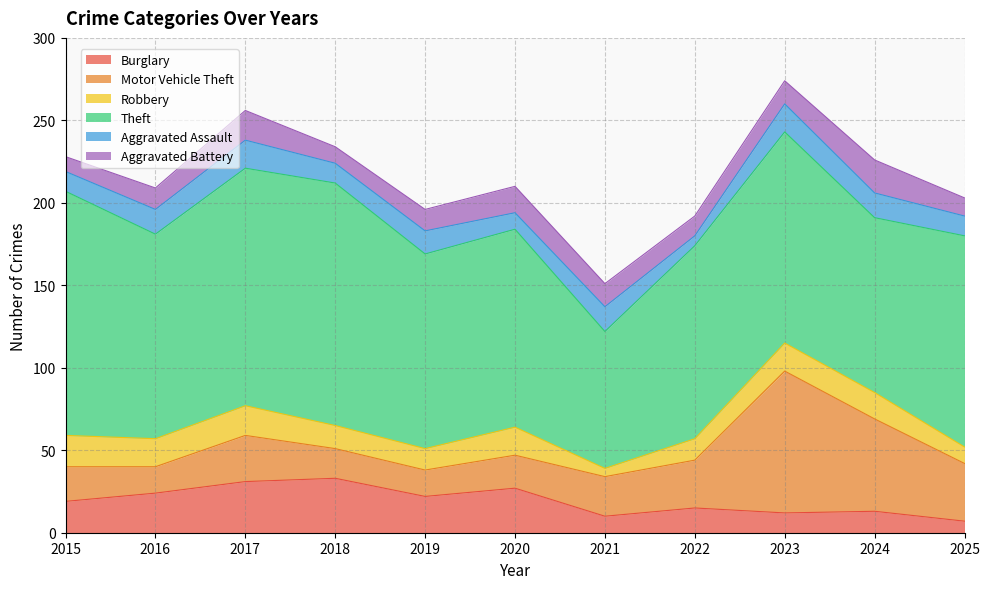

Which category has the lowest value across all series?

2021